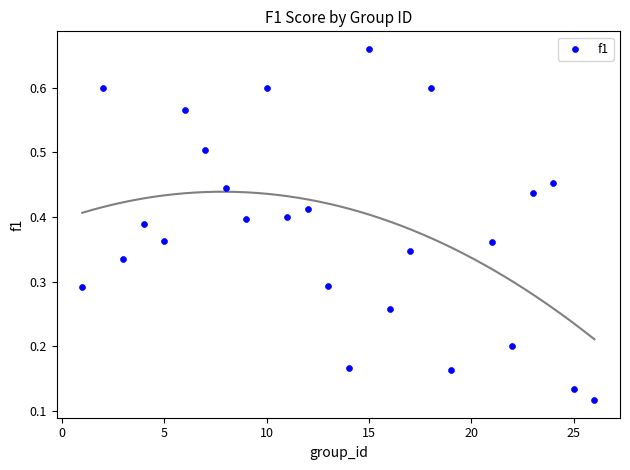

What is the range of X values (max minus min)?

25.0